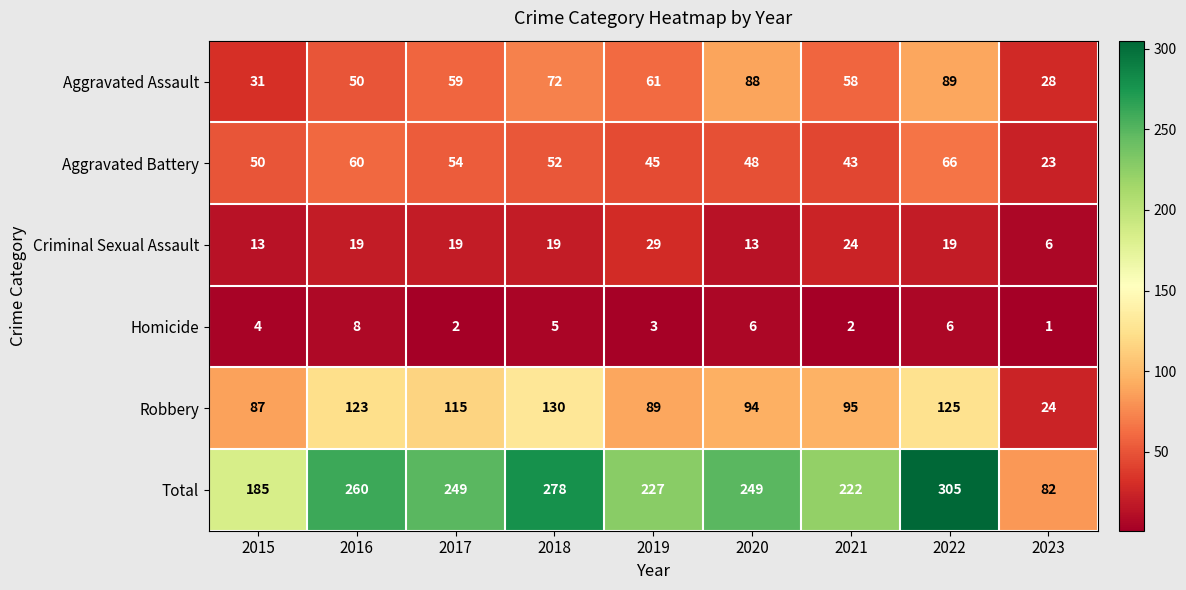

The value of Aggravated Battery at 2016 is 83. True or false?

False